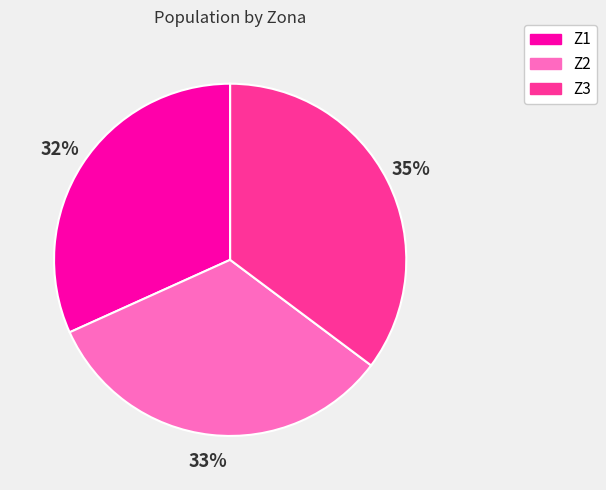

Rank the categories by value from highest to lowest.

Z3, Z2, Z1